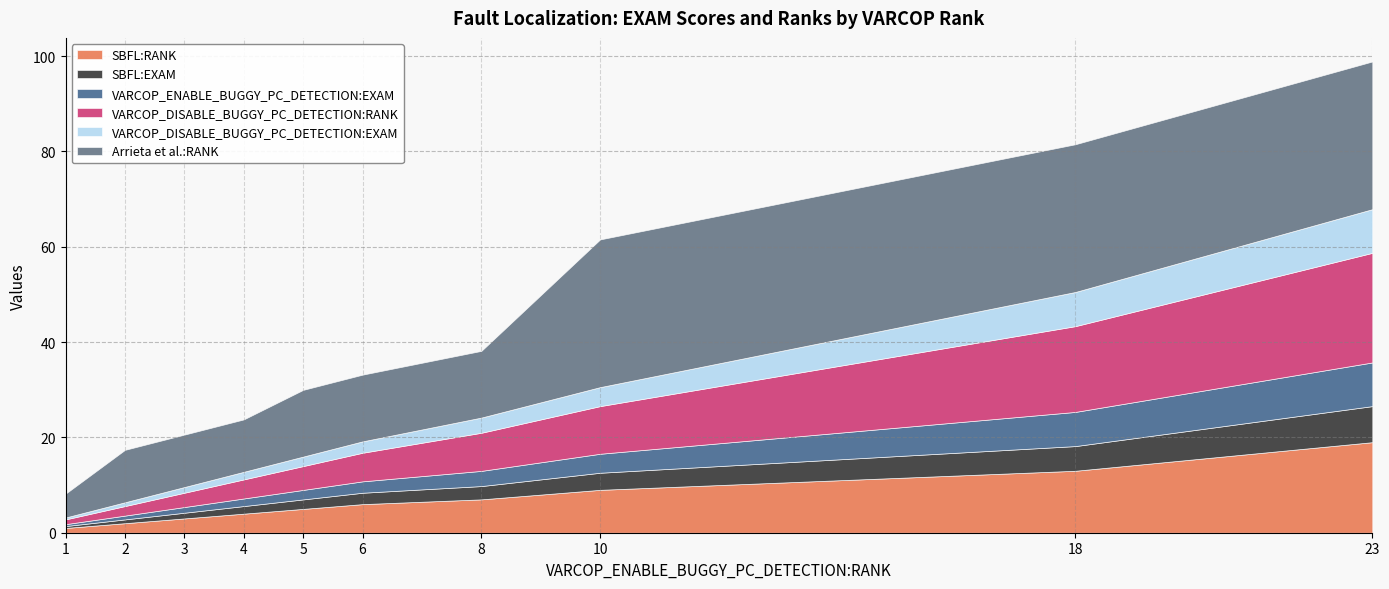

Reading left to right, list all the values displayed in this chart.

SBFL:RANK: 1=1.0	2=2.0	3=3.0	4=4.0	5=5.0	6=6.0	8=7.0	10=9.0	18=13.0	23=19.0
SBFL:EXAM: 1=0.4	2=0.8	3=1.2	4=1.6	5=2.0	6=2.4	8=2.8	10=3.6	18=5.2	23=7.6
VARCOP_ENABLE_BUGGY_PC_DETECTION:EXAM: 1=0.4	2=0.8	3=1.2	4=1.6	5=2.0	6=2.4	8=3.2	10=4.0	18=7.2	23=9.2
VARCOP_DISABLE_BUGGY_PC_DETECTION:RANK: 1=1.0	2=2.0	3=3.0	4=4.0	5=5.0	6=6.0	8=8.0	10=10.0	18=18.0	23=23.0
VARCOP_DISABLE_BUGGY_PC_DETECTION:EXAM: 1=0.4	2=0.8	3=1.2	4=1.6	5=2.0	6=2.4	8=3.2	10=4.0	18=7.2	23=9.2
Arrieta et al.:RANK: 1=5.0	2=11.0	3=11.0	4=11.0	5=14.0	6=14.0	8=14.0	10=31.0	18=31.0	23=31.0